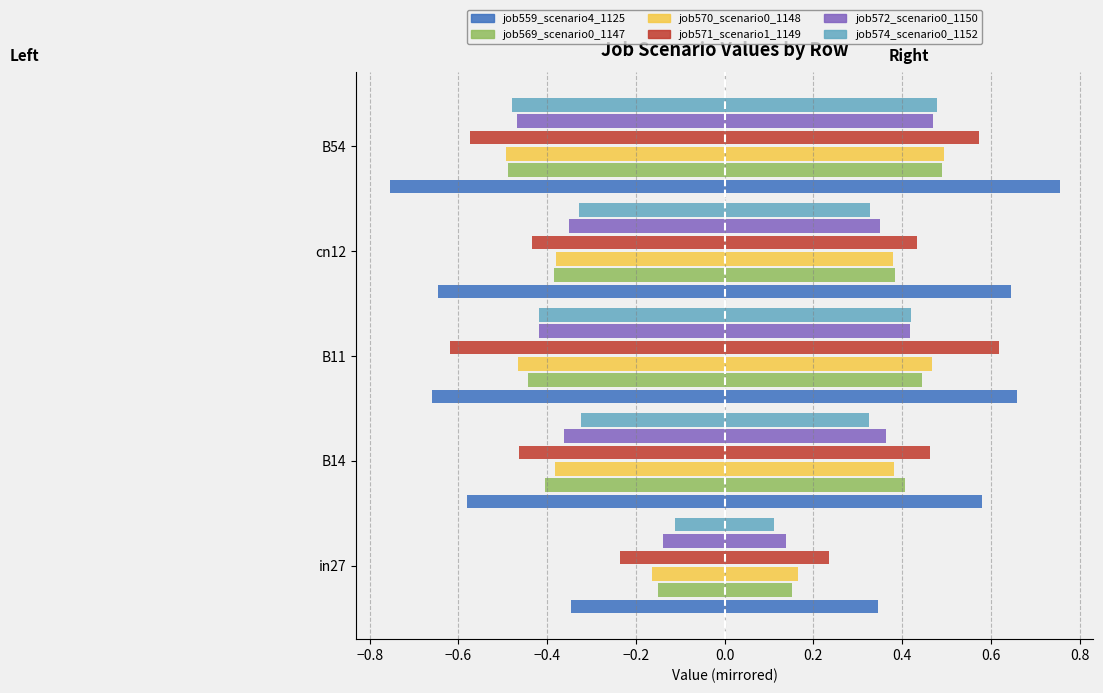

What is the sum of all job571_scenario1_1149 values?

-2.3